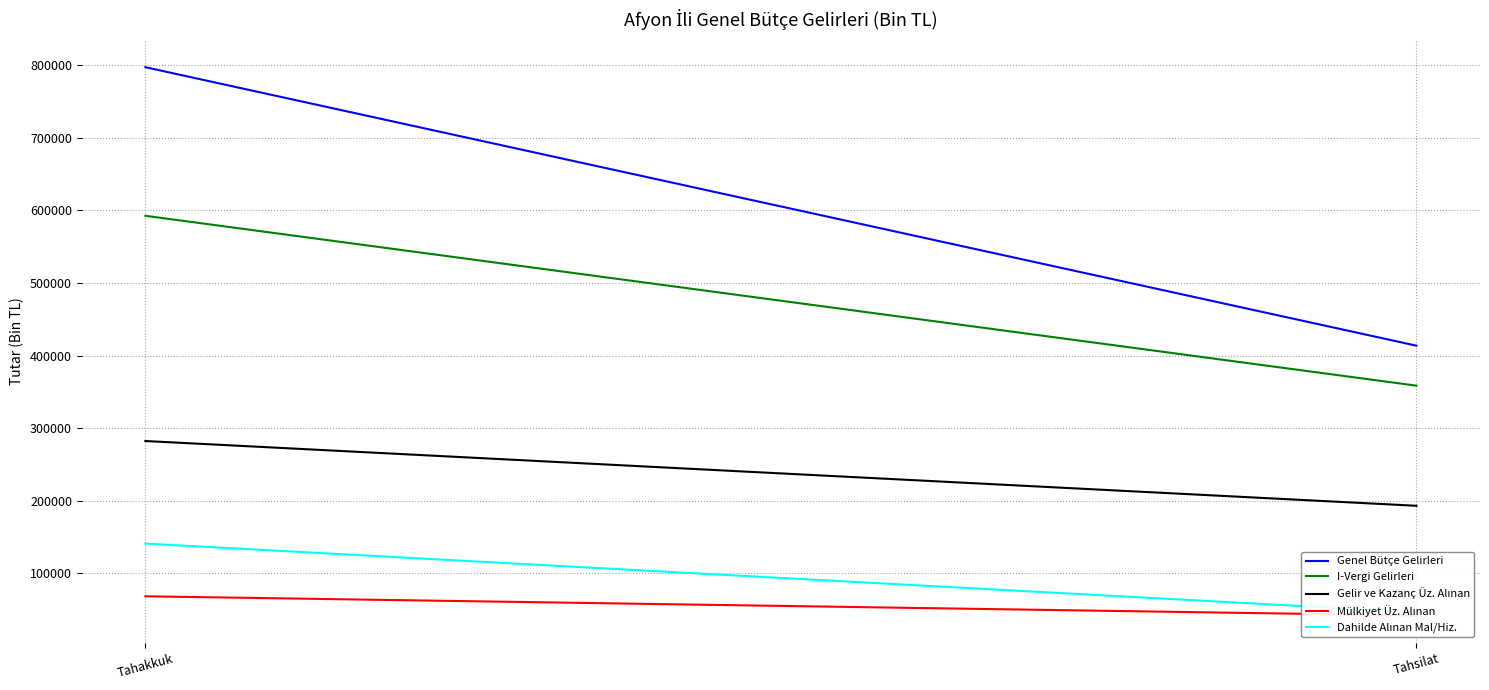

What is the spread (max minus min) of values at Tahakkuk?

728621